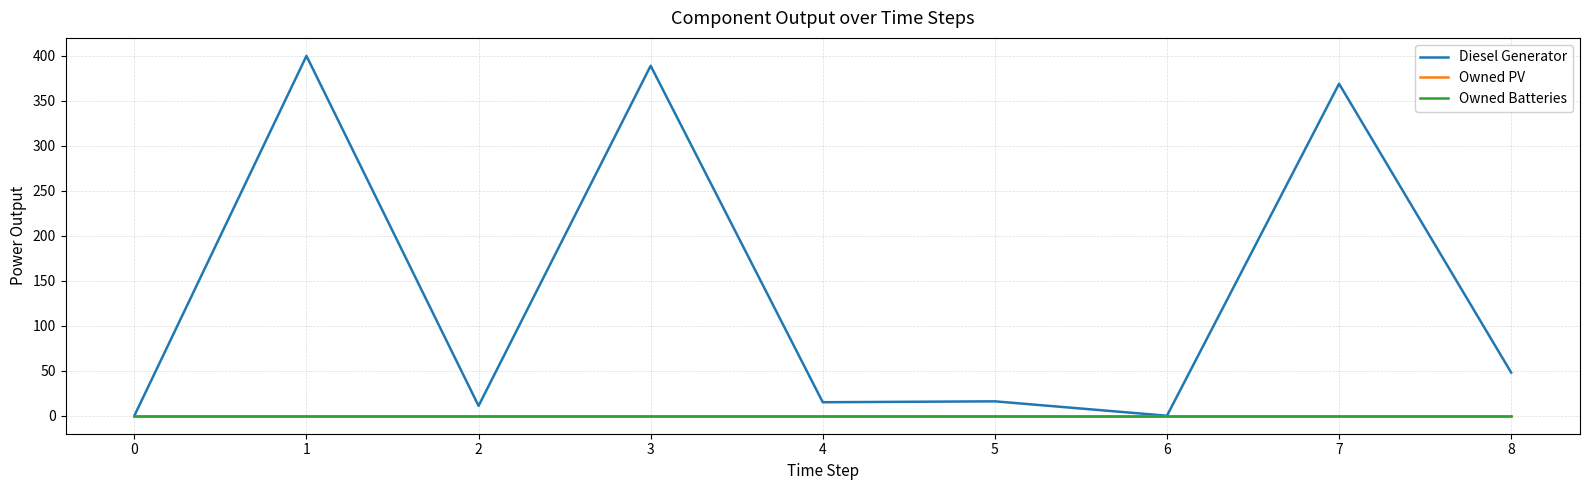

Is this an area chart (filled region under the line)?

No